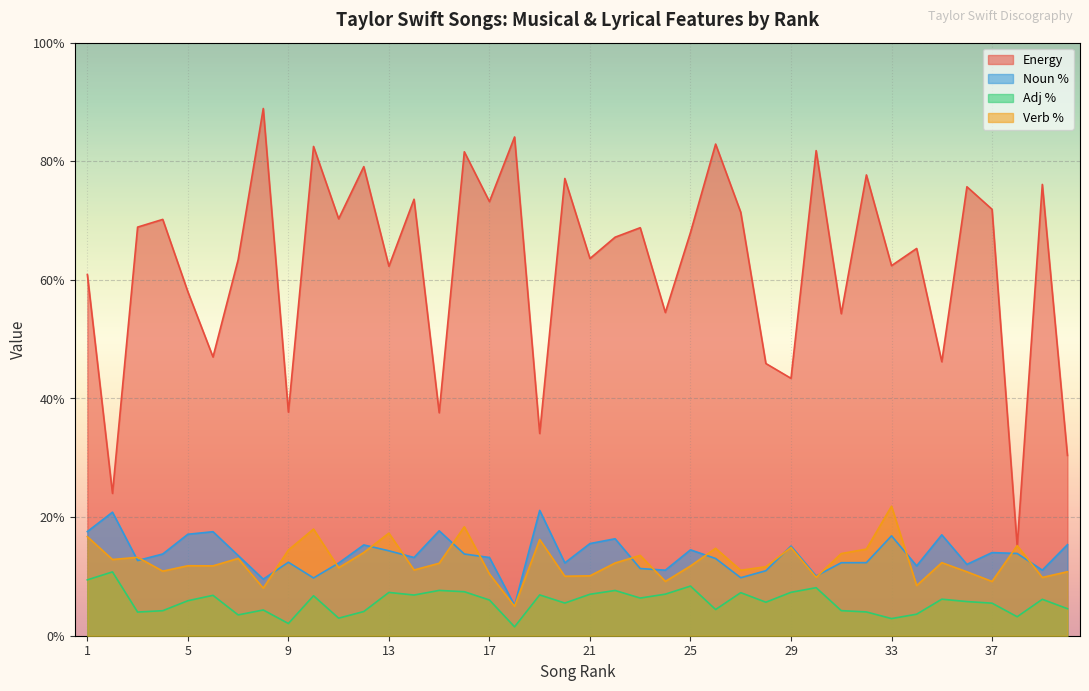

How many lines are shown in the chart?

4